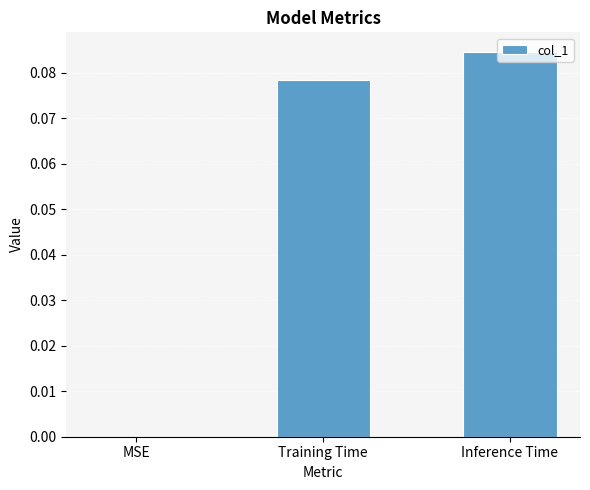

Between Training Time and MSE, which is larger?

Training Time